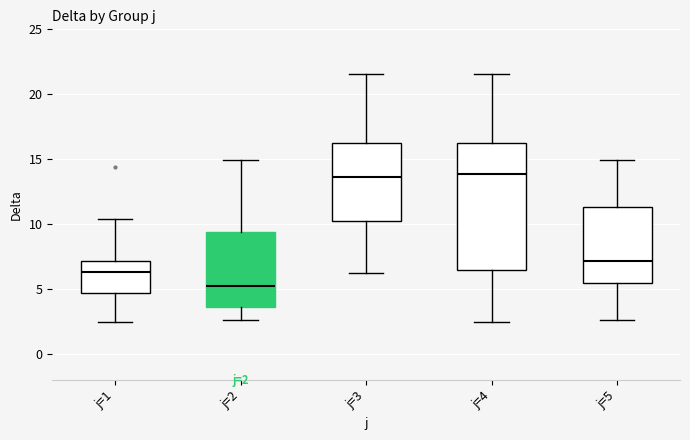

Which box has the lowest median line?

j=2